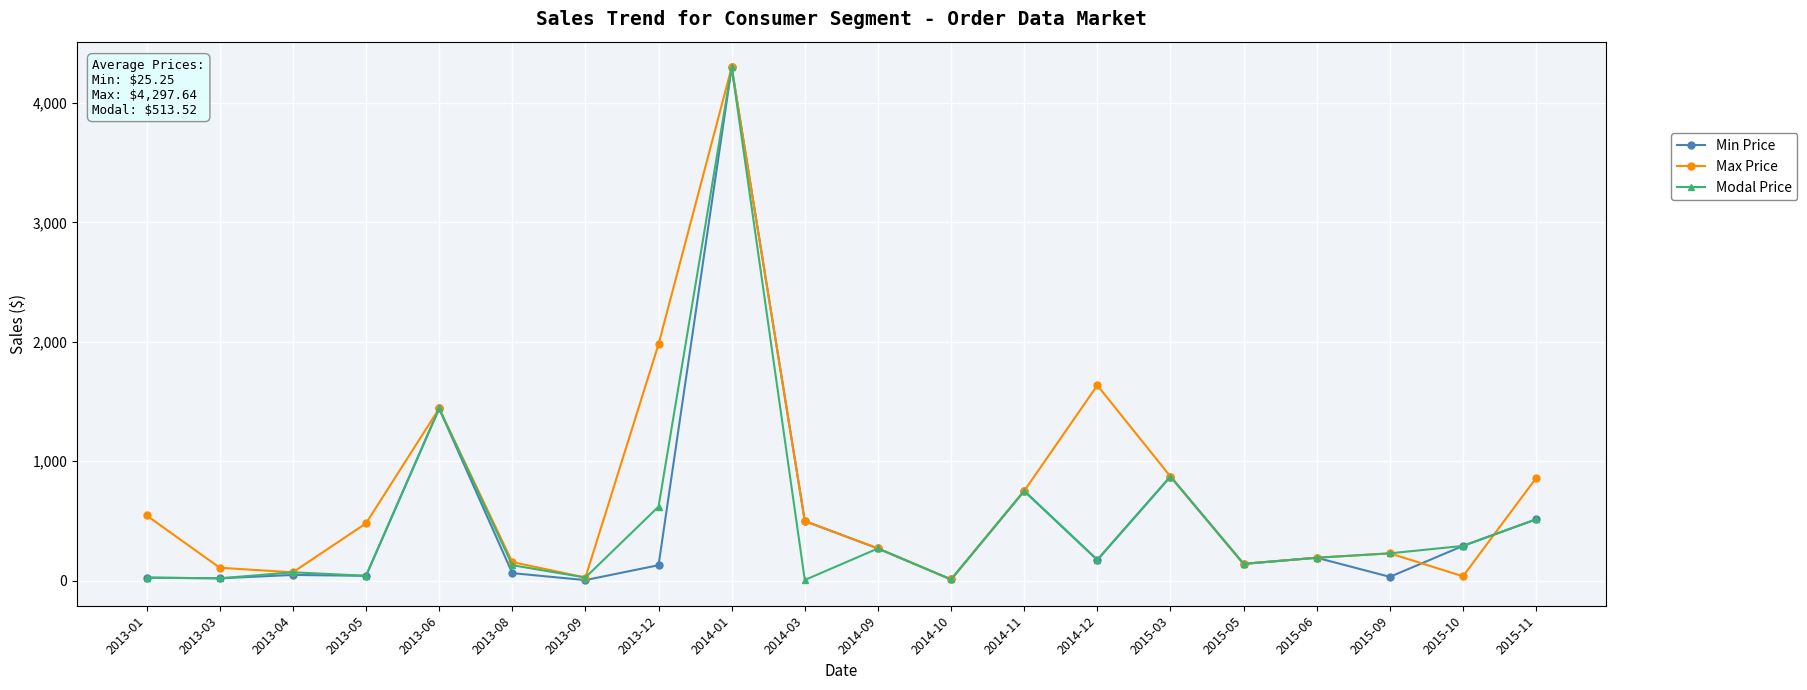

At which category does Max Price reach its first local peak?

2013-06